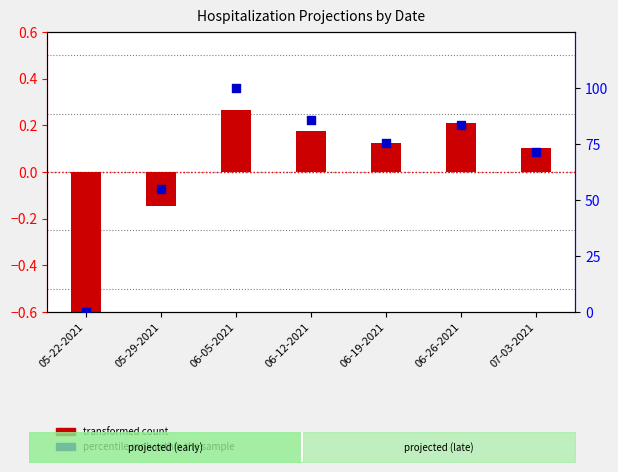

Which series has the largest Y range (max minus min)?

percentile rank within the sample